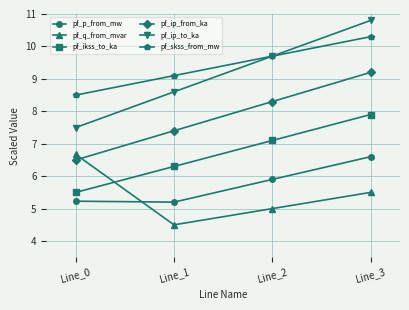

Which category has the highest value in the pf_p_from_mw series?

Line_3